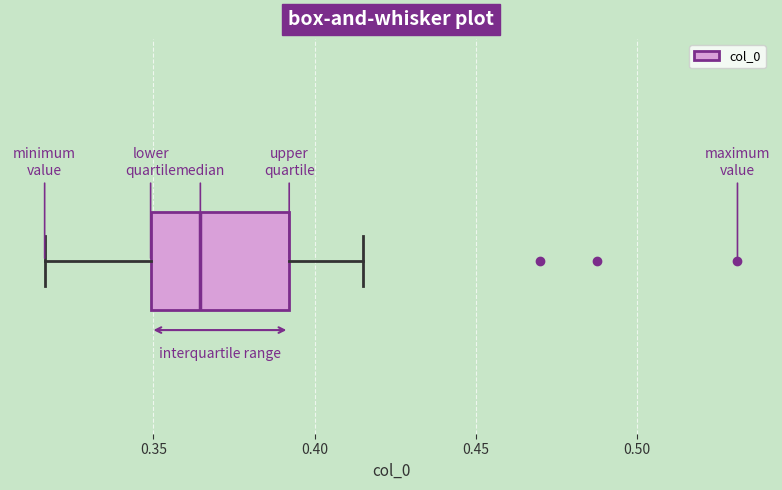

Where does the median line of the box sit on the x-axis? The values are not printed on the chart, so give them approximately, as read against the axis.

0.365